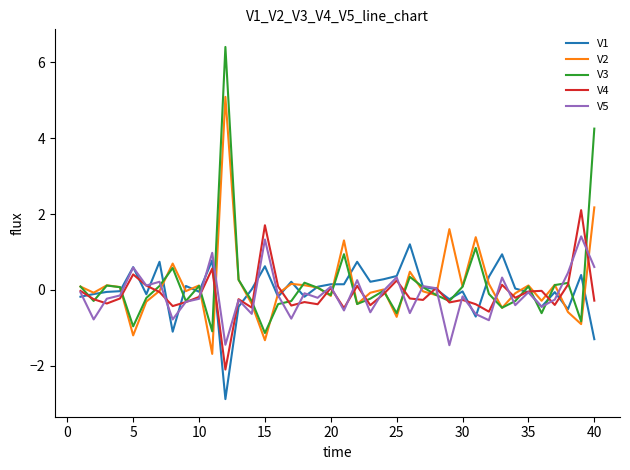

What are all the series names shown in the legend?

V1, V2, V3, V4, V5